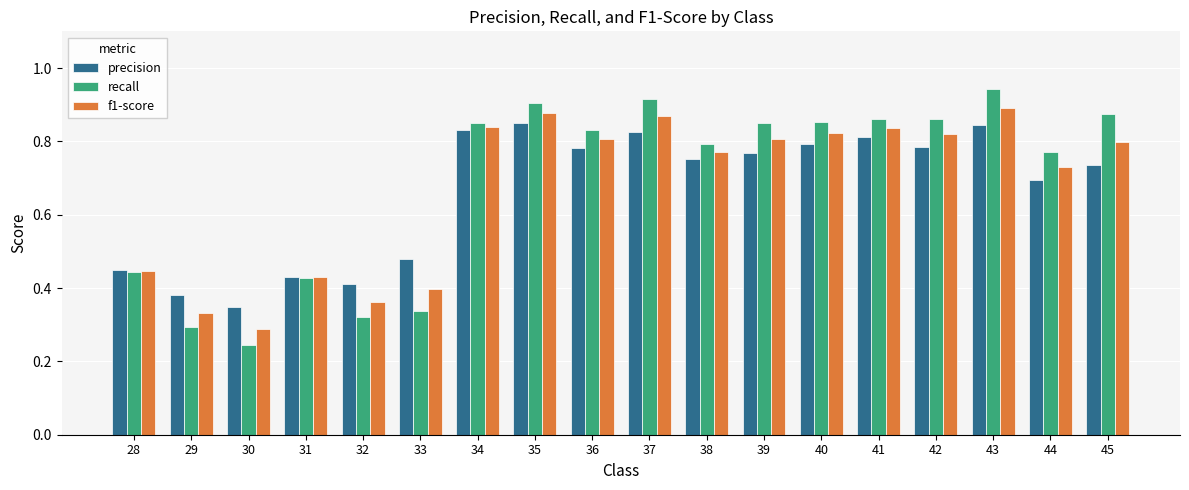

Rank the series by their maximum value, from highest to lowest.

recall, f1-score, precision